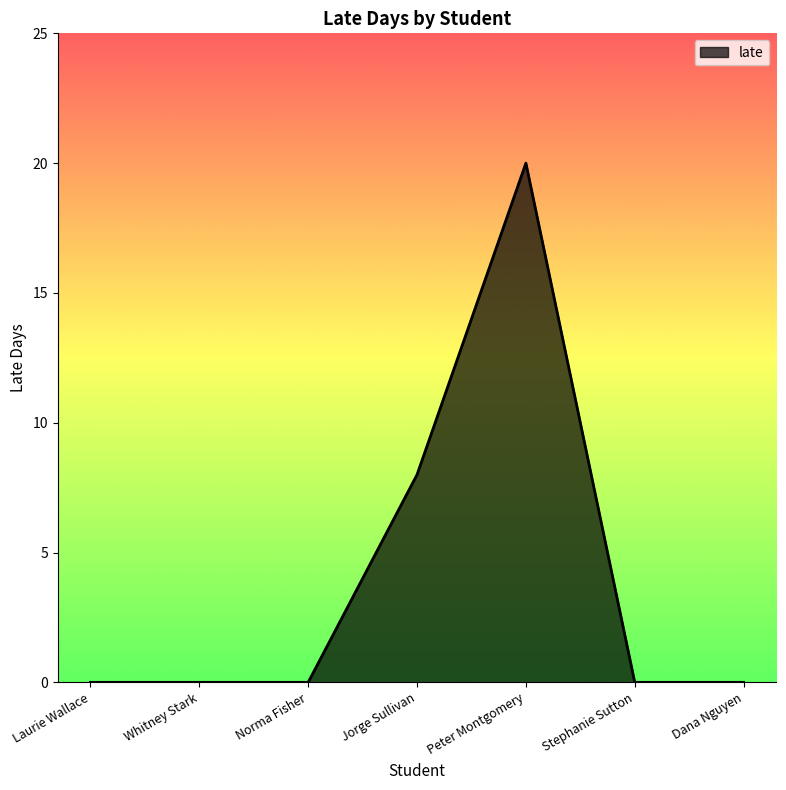

True or false: there are more than 2 points higher than both neighbors.

False